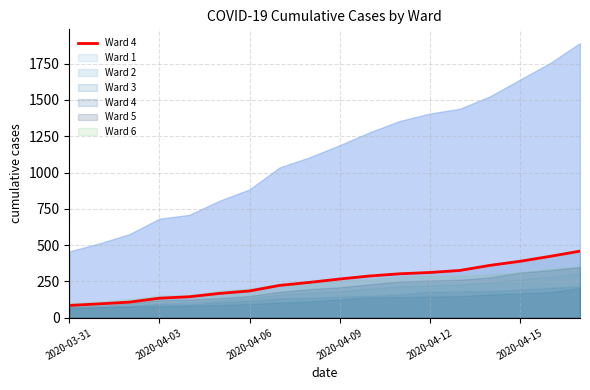

Between 14 and 12, which is larger?

14